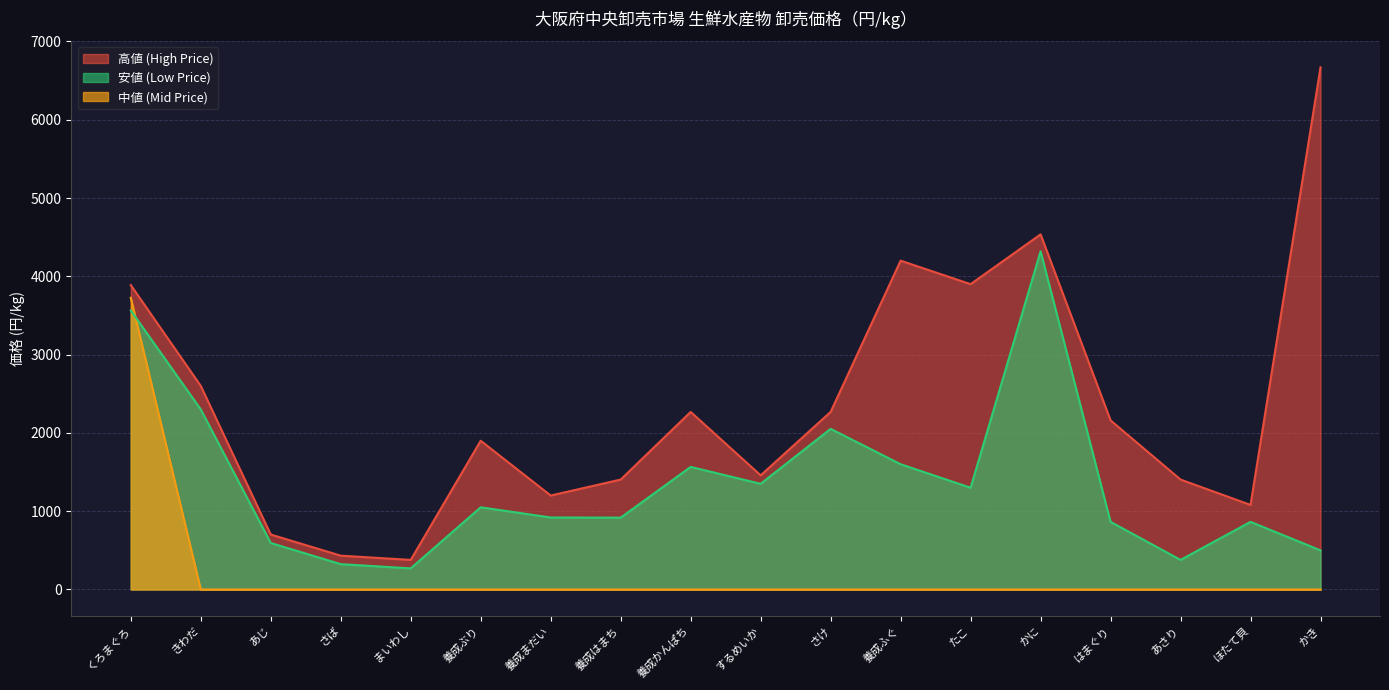

At how many categories does at least one series exceed 1324?

13